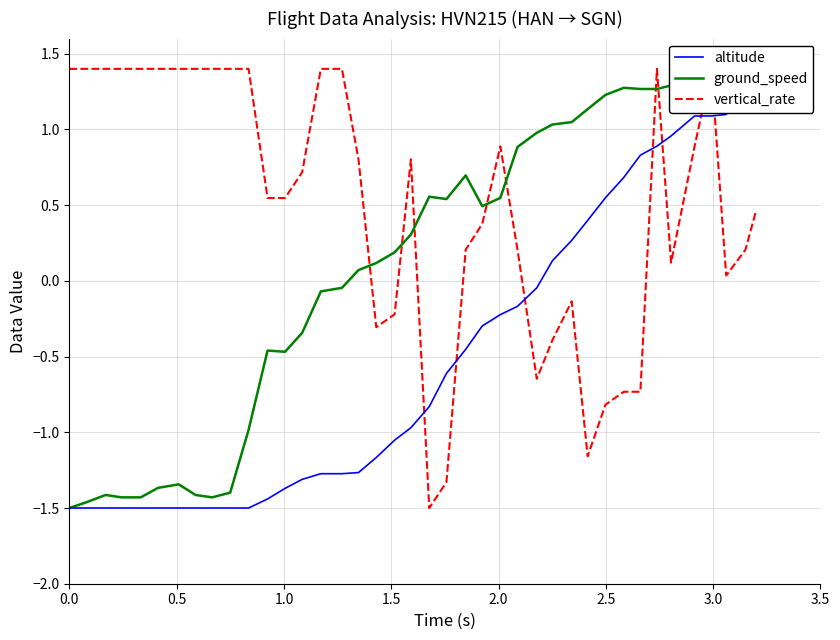

Which series has the widest spread of values?

altitude